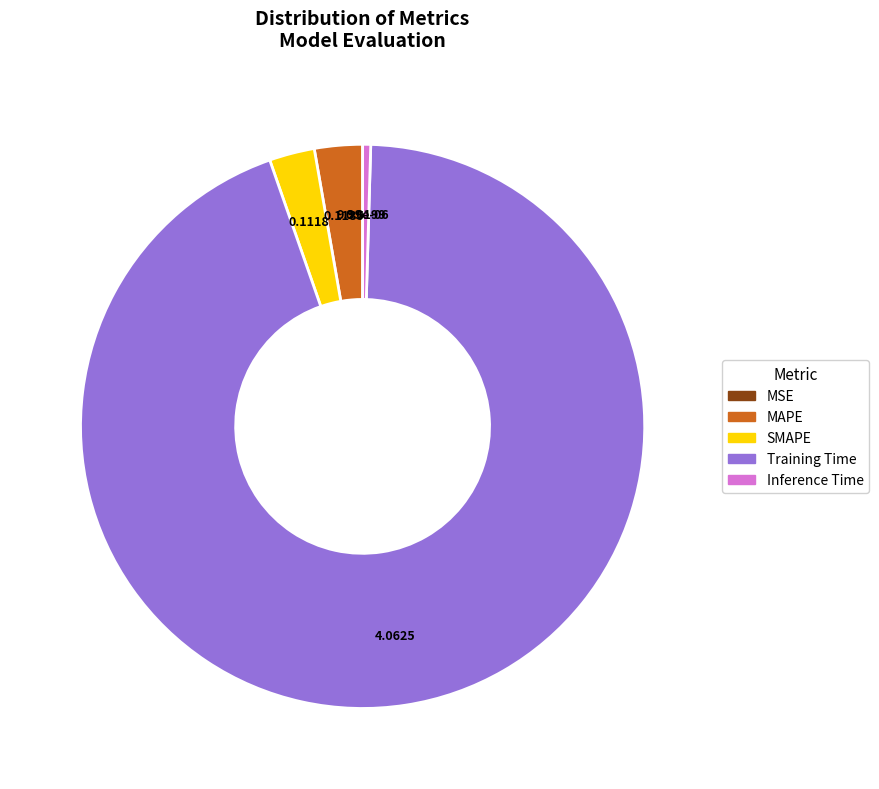

Which has a higher value, MAPE or Inference Time?

MAPE